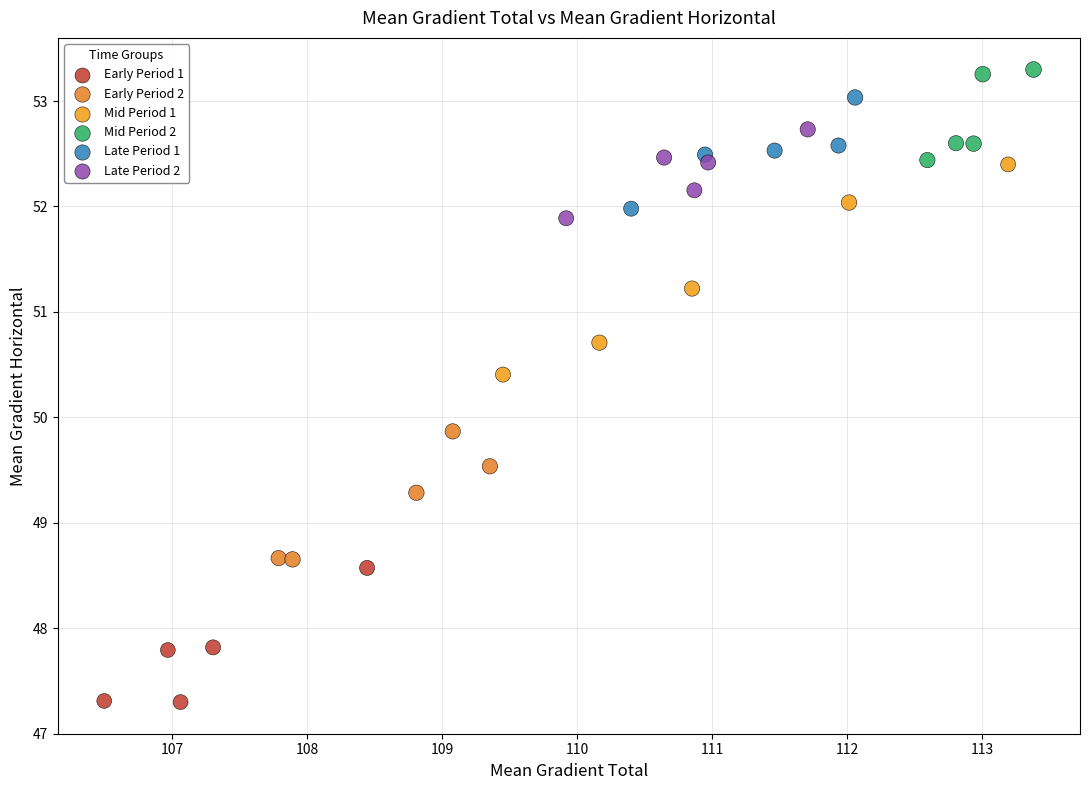

Which series has the largest Y range (max minus min)?

Mid Period 1